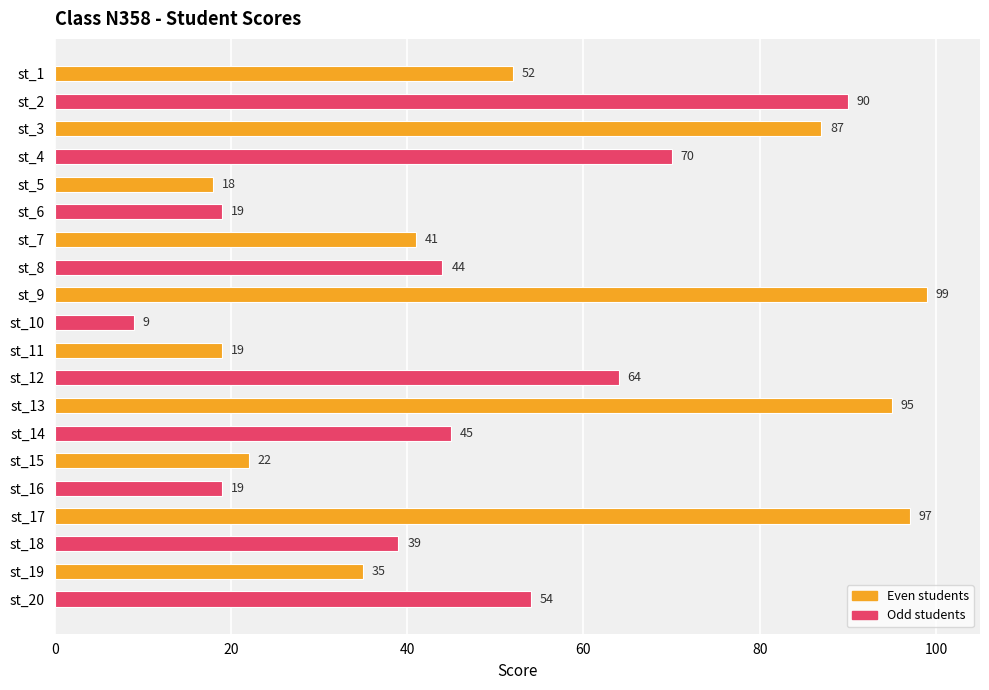

True or false: the data shows 5 at st_10.

False